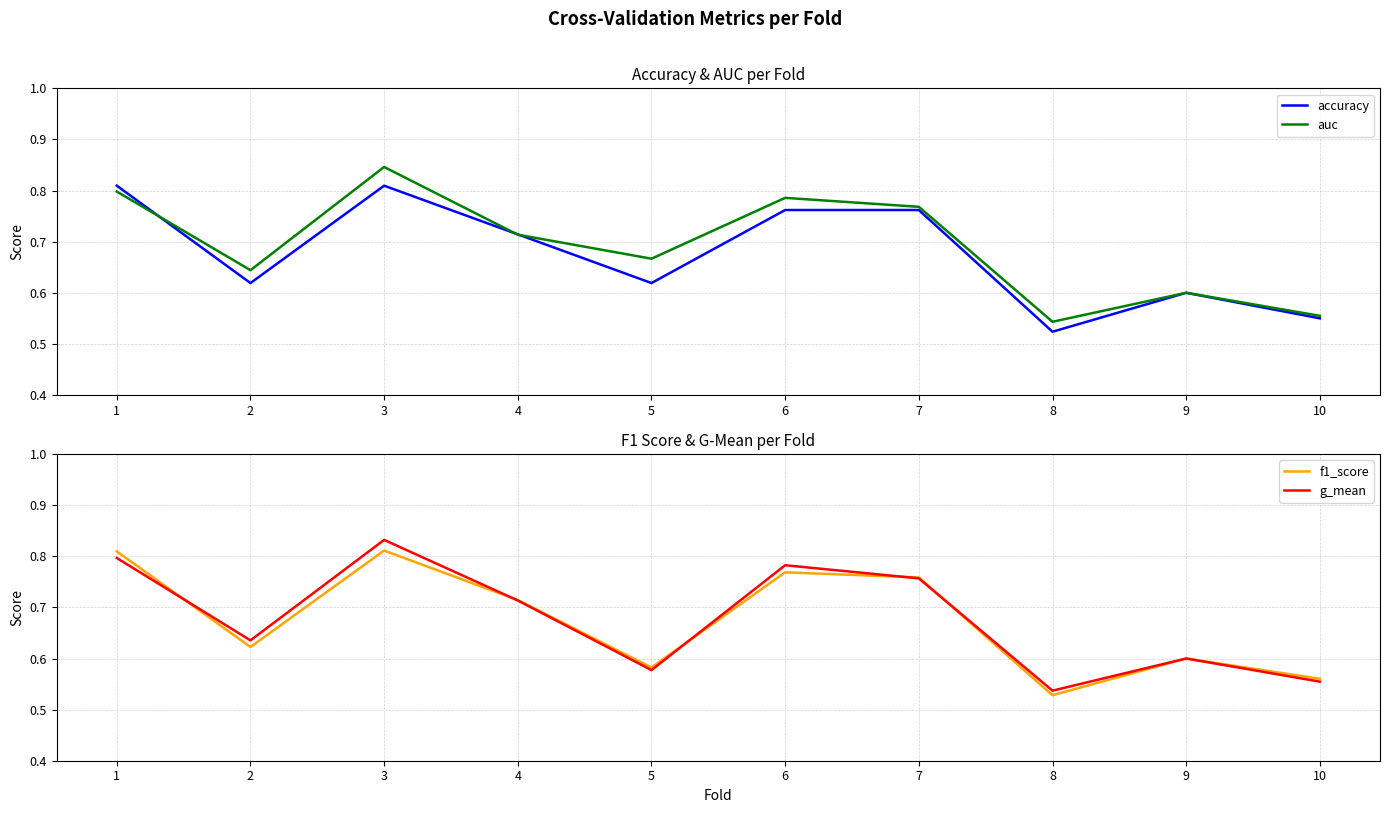

Which series has the largest total across all categories?

auc